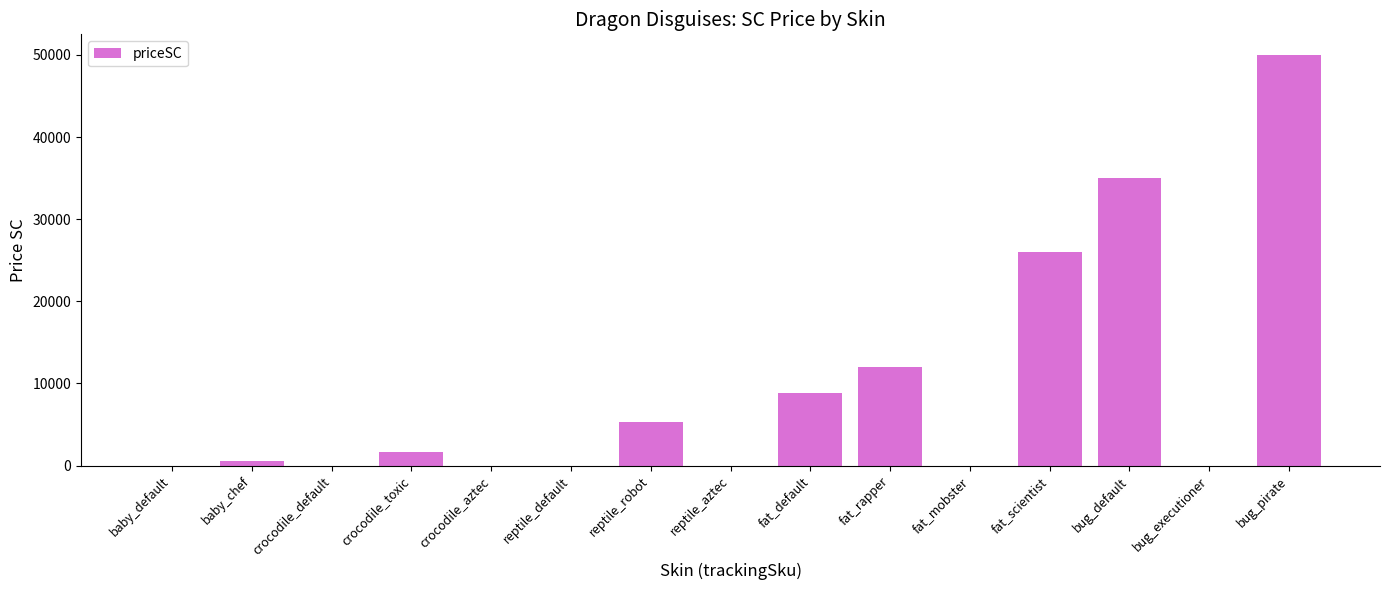

Which has a higher value, reptile_robot or crocodile_default?

reptile_robot